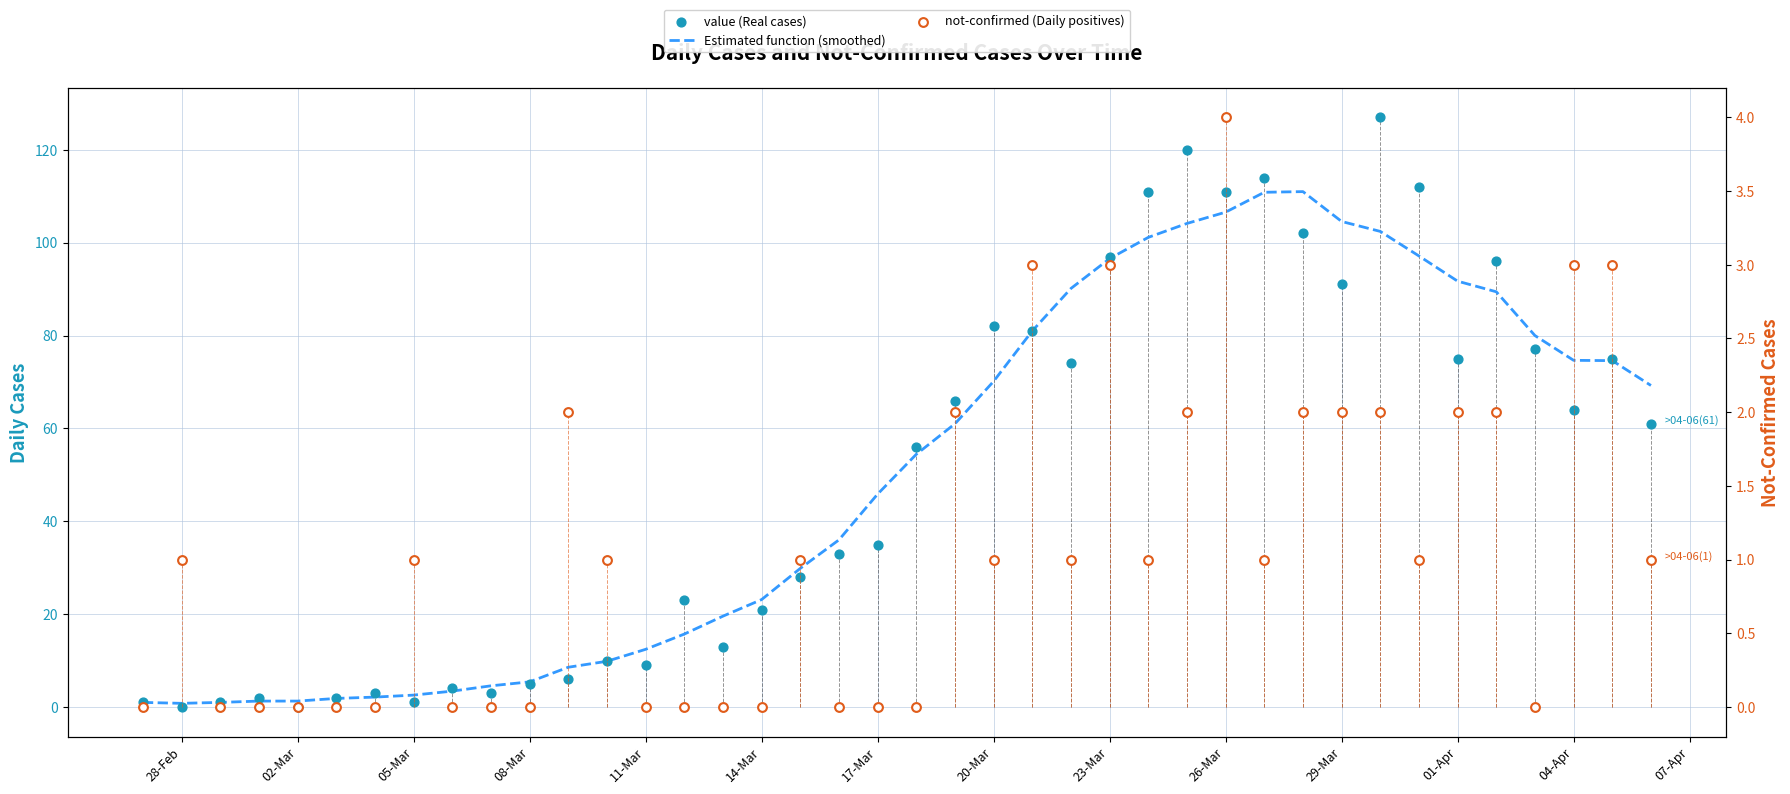

Which series has the largest Y range (max minus min)?

value (Real cases)